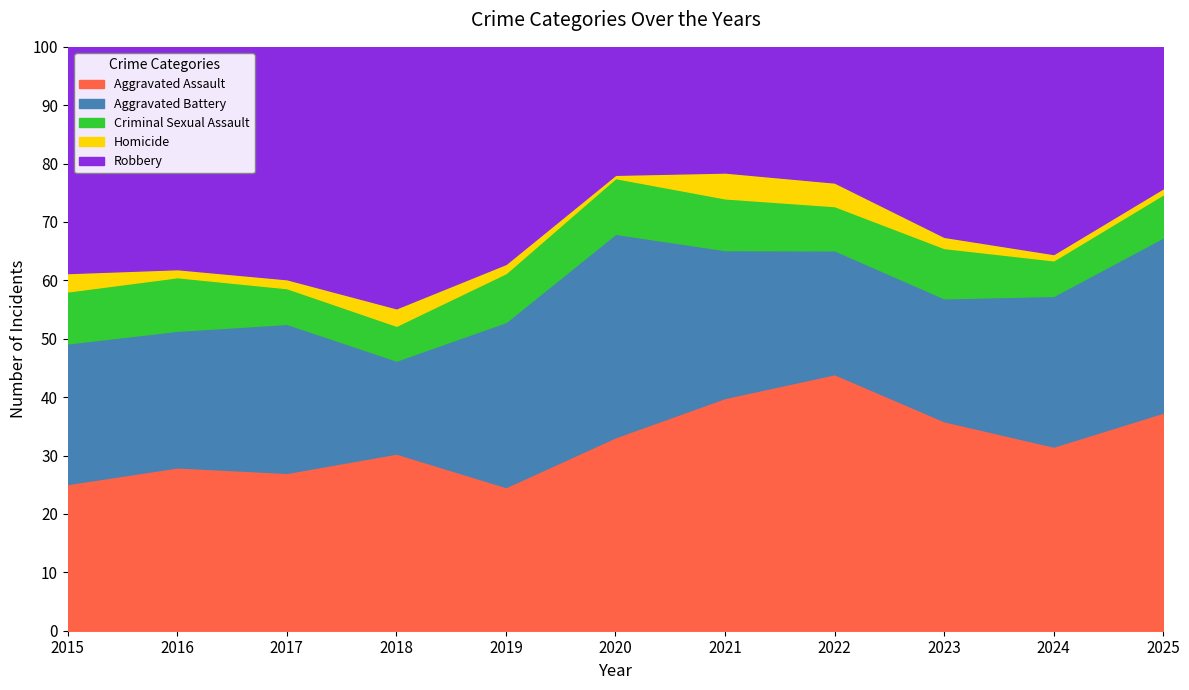

What is the total value across all series at 2022?

100.0